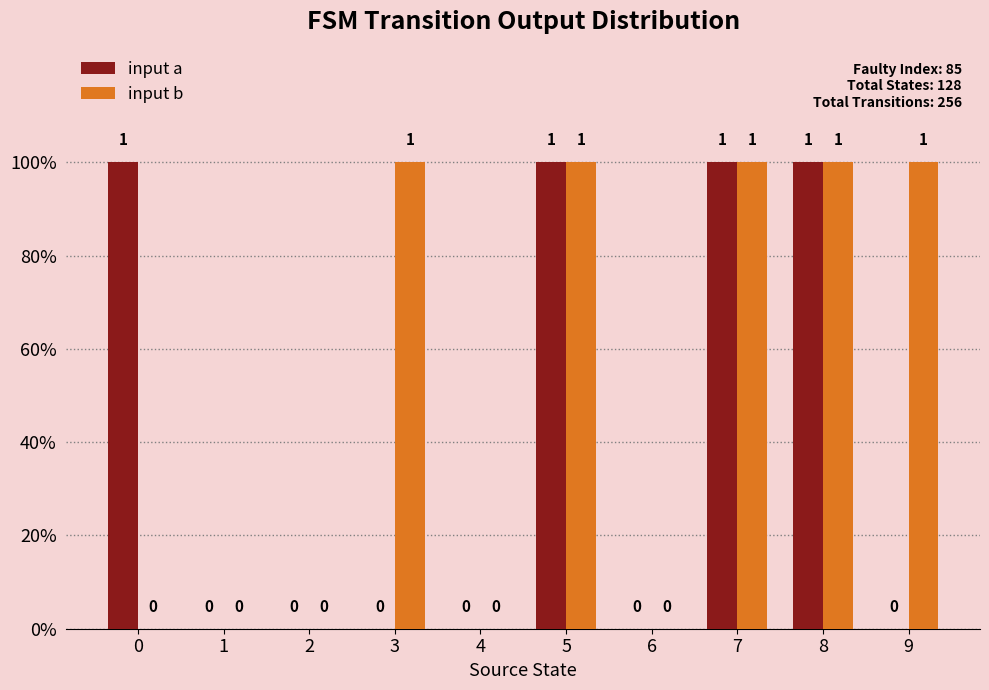

Reading right to left, extract all data points from this chart.

input a: 9=0	8=1	7=1	6=0	5=1	4=0	3=0	2=0	1=0	0=1
input b: 9=1	8=1	7=1	6=0	5=1	4=0	3=1	2=0	1=0	0=0